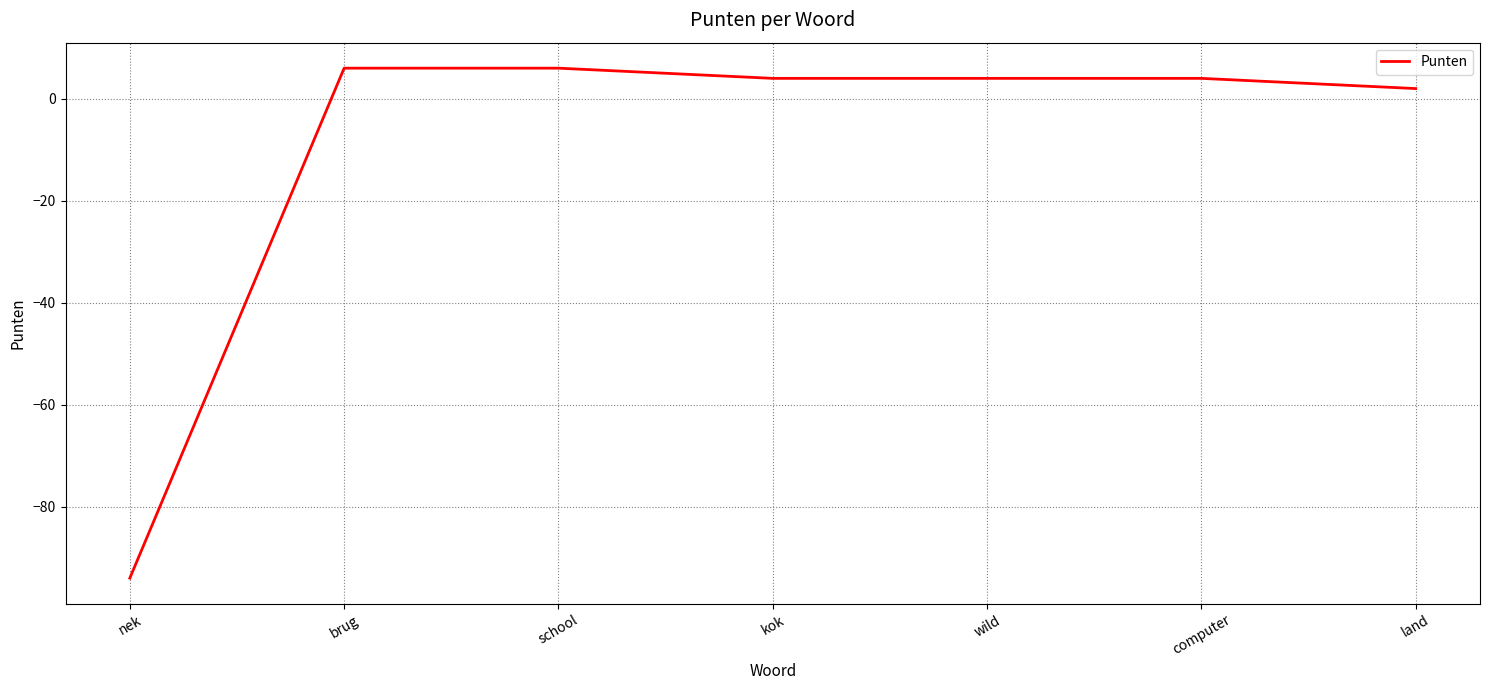

Between wild and land, which is larger?

wild